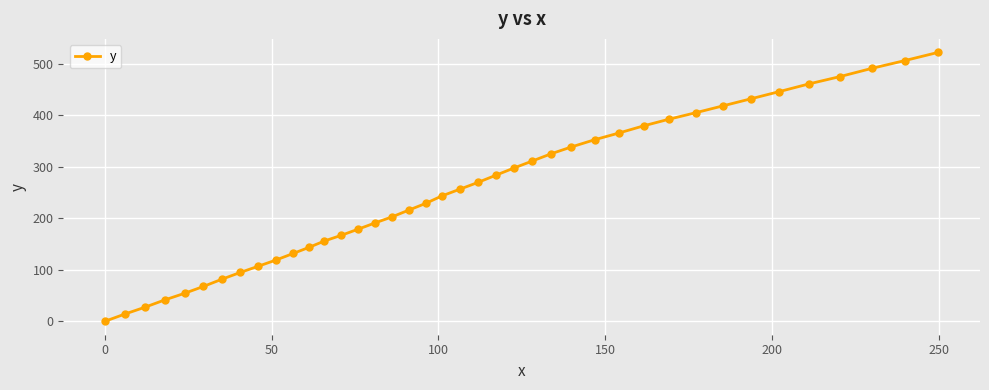

What is the greatest value displayed?

522.6